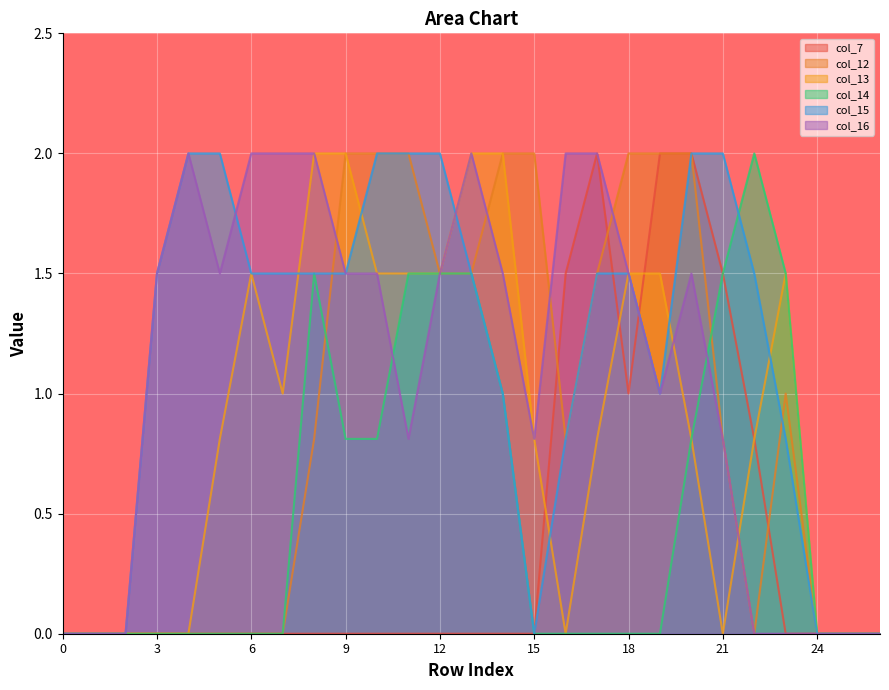

How many values in col_15 are above zero?

20